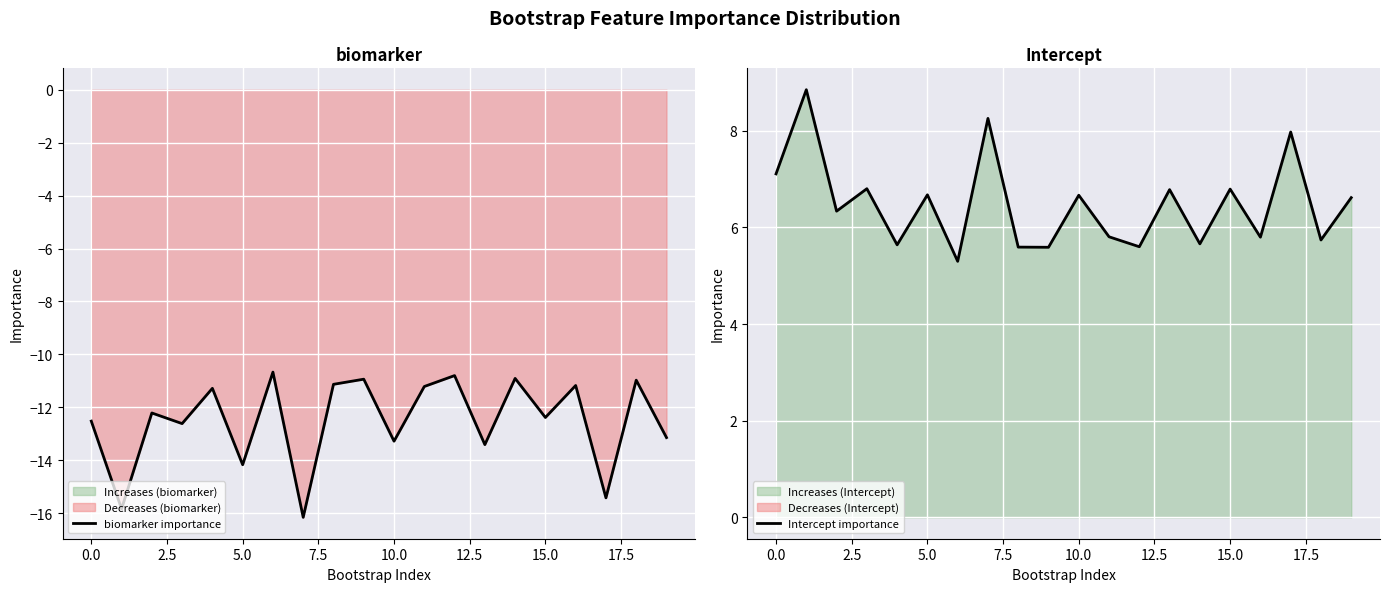

Reading right to left, list all the values displayed in this chart.

biomarker importance: -13.1	-11.0	-15.4	-11.2	-12.4	-10.9	-13.4	-10.8	-11.2	-13.3	-10.9	-11.1	-16.2	-10.7	-14.2	-11.3	-12.6	-12.2	-15.8	-12.5
Intercept importance: 6.6	5.7	8.0	5.8	6.8	5.7	6.8	5.6	5.8	6.7	5.6	5.6	8.3	5.3	6.7	5.6	6.8	6.3	8.9	7.1